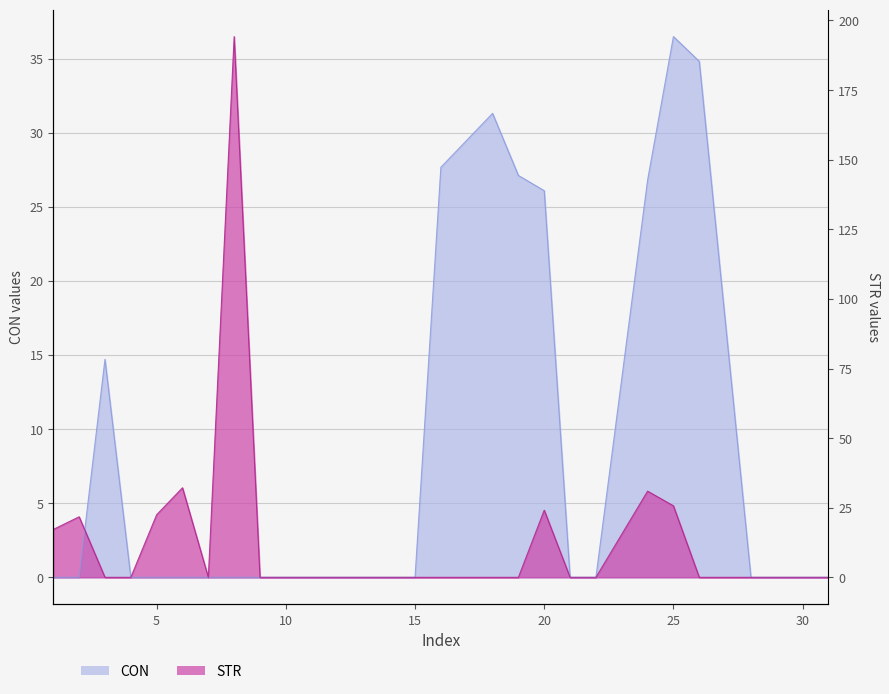

What are all the series names shown in the legend?

CON, STR